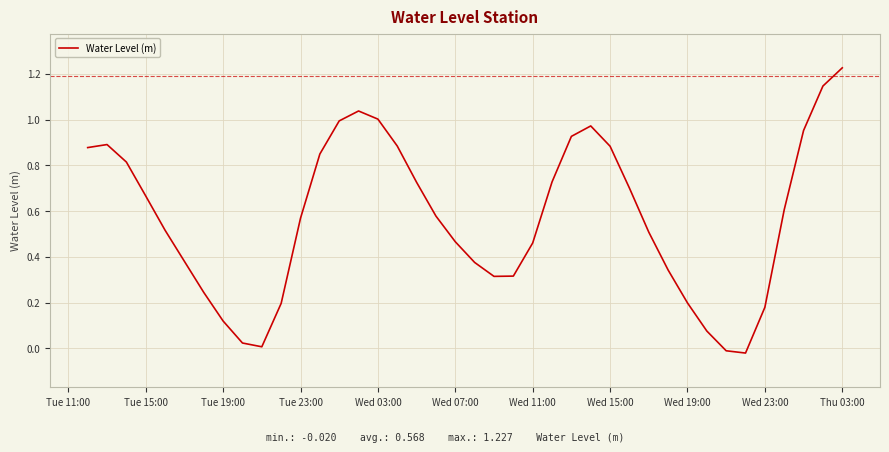

The value at Wed 19:00 is 0.1. True or false?

False